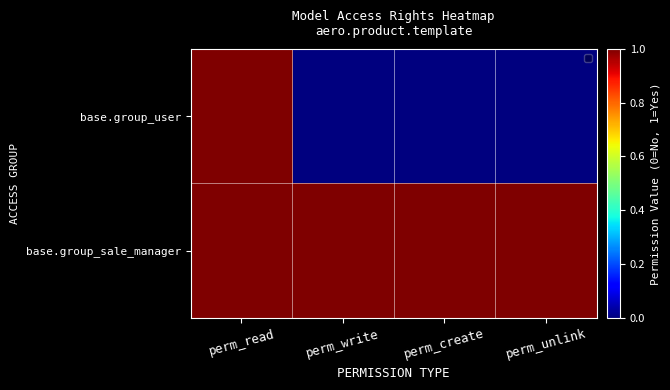

How many series are shown in this chart?

2